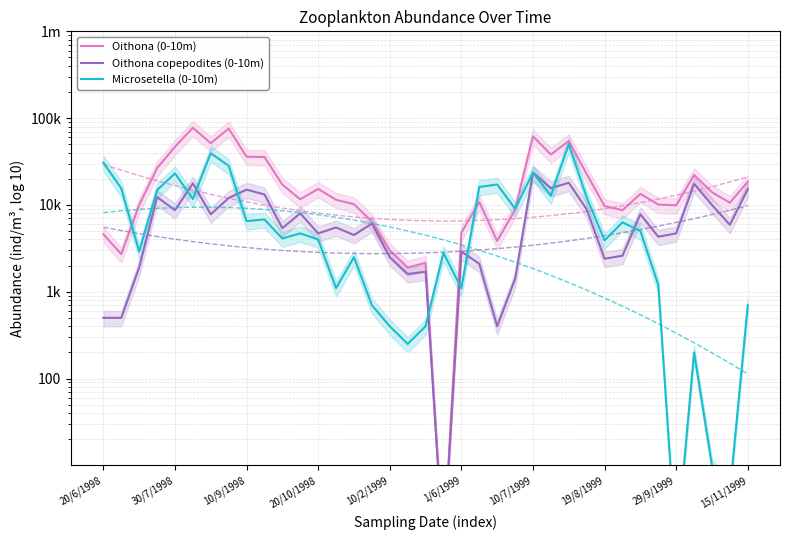

At which category is the sum across all series the highest?

26